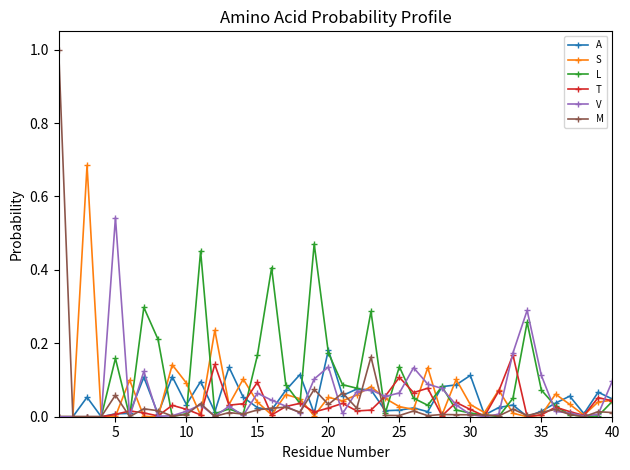

What is the maximum value shown in the chart?

1.0